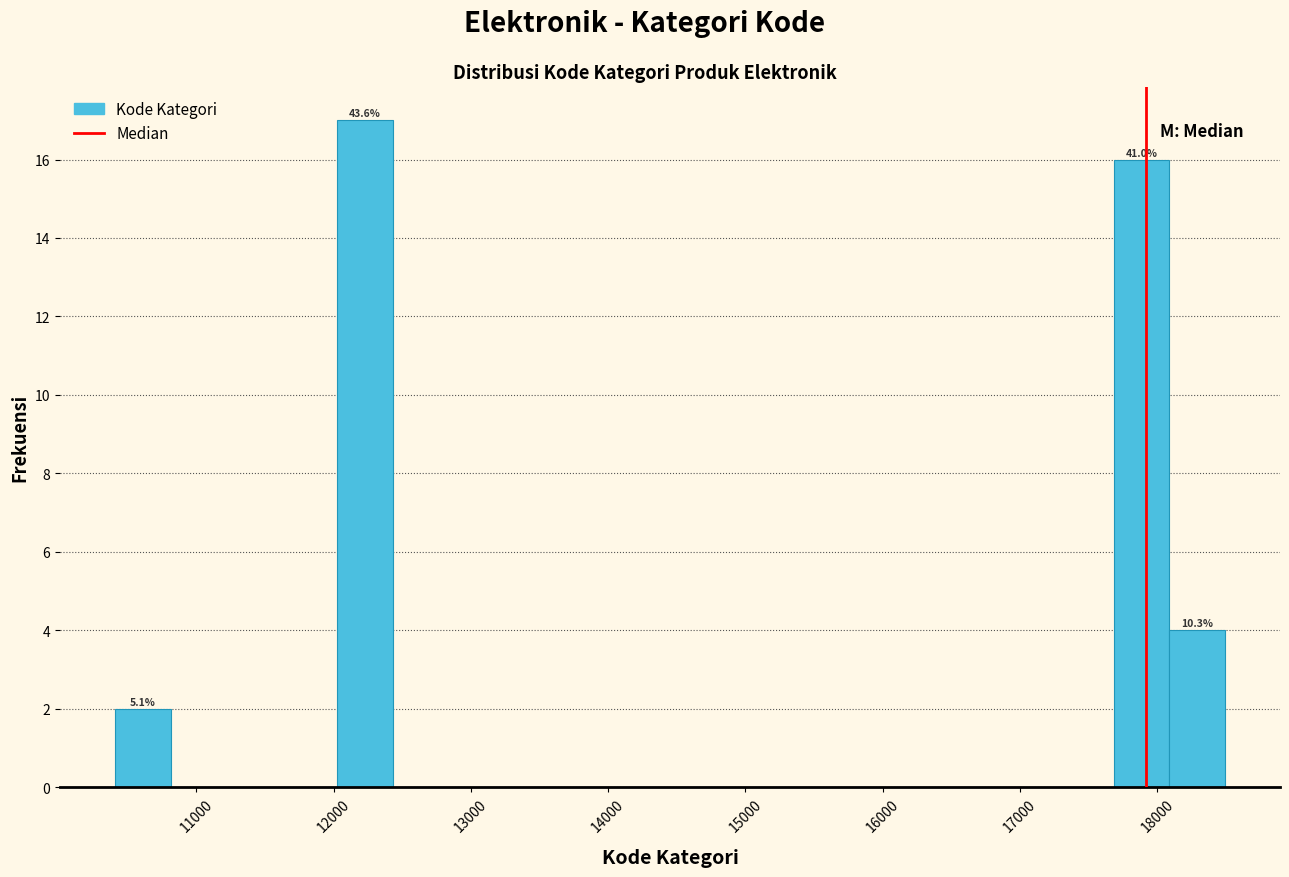

Which range on the x-axis has the tallest bar?

12000 to 12400